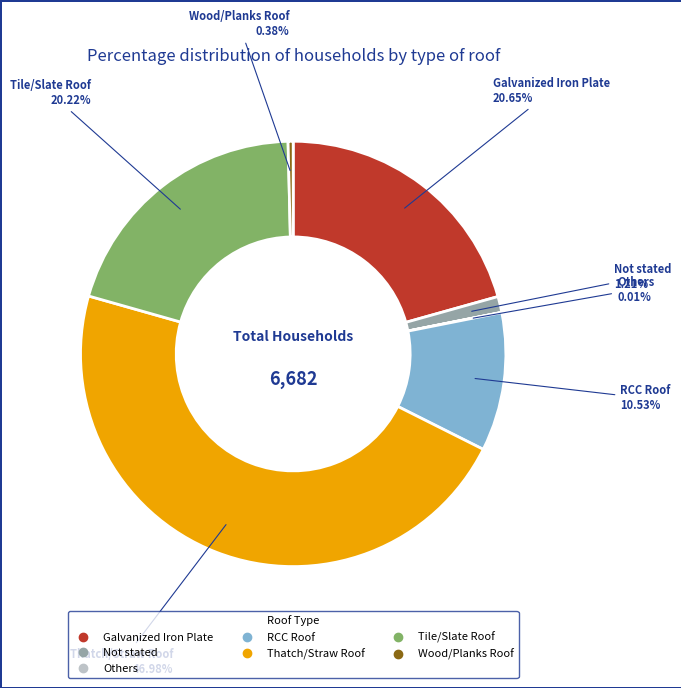

Which category has the biggest portion of the pie?

Thatch/Straw Roof